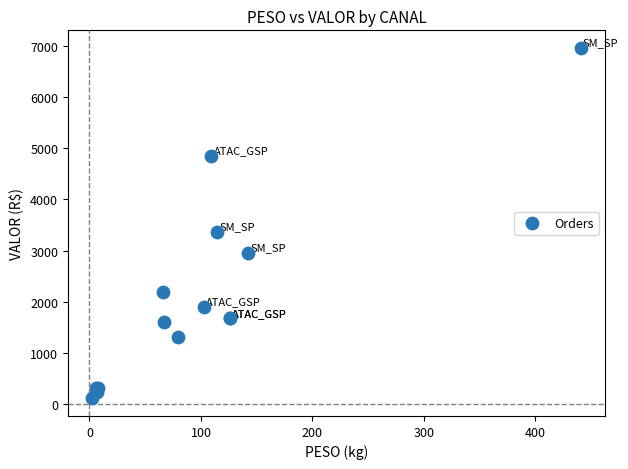

What Y value in the scatter plot is closest to 3538?

3363.1